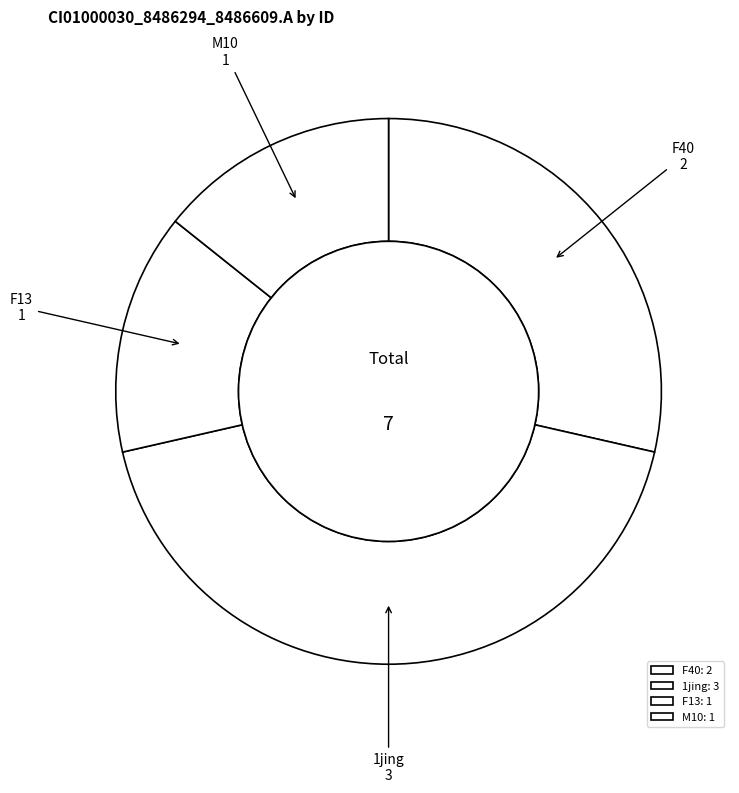

Count the number of slices in the pie.

4